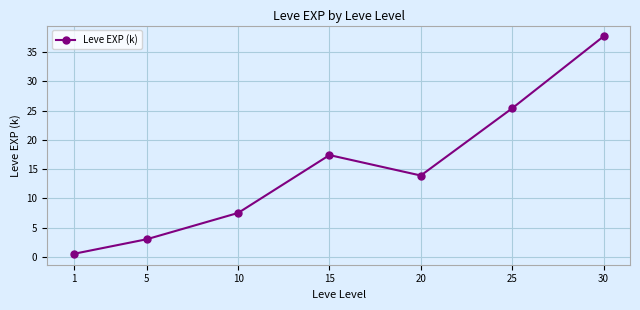

What is the approximate value at 15?

17.4